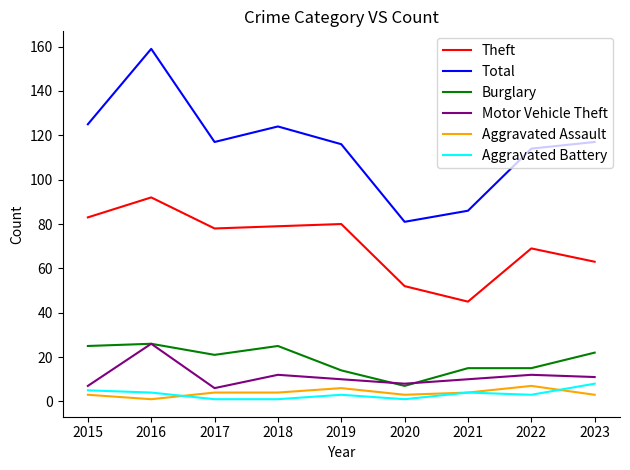

True or false: Total and Aggravated Assault cross at least once.

False